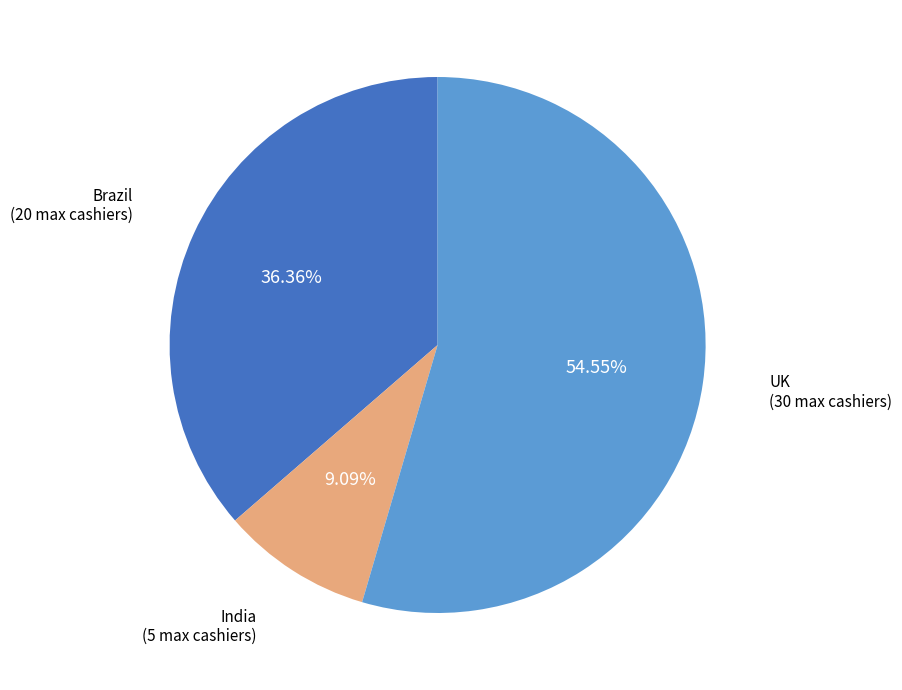

Is there a majority slice in this chart?

Yes